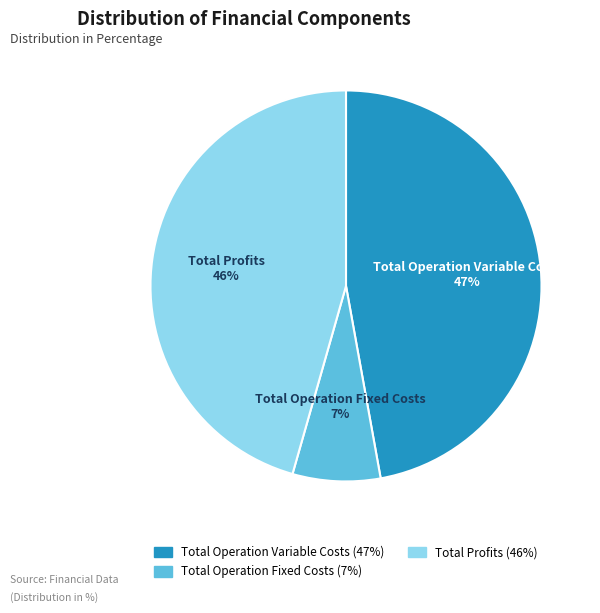

Is there a majority slice in this chart?

No